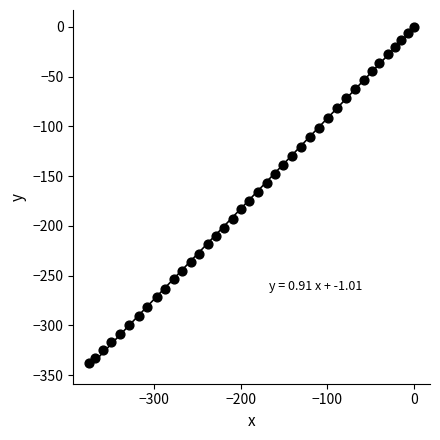

What is the range of Y values (max minus min)?

338.4